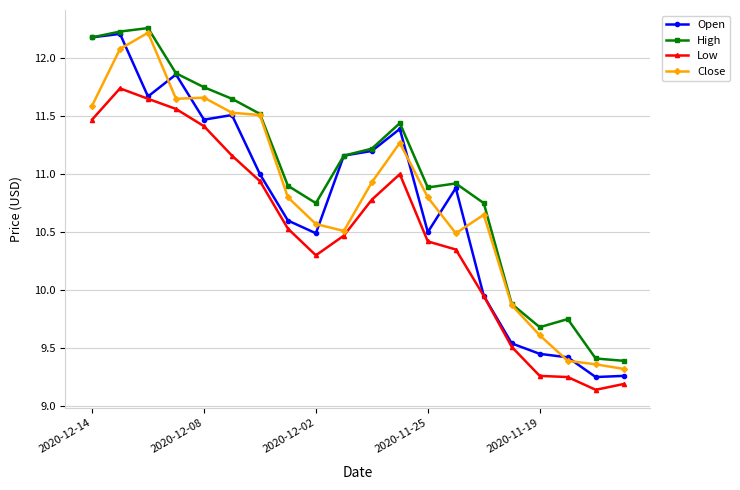

Which series has the largest total across all categories?

High